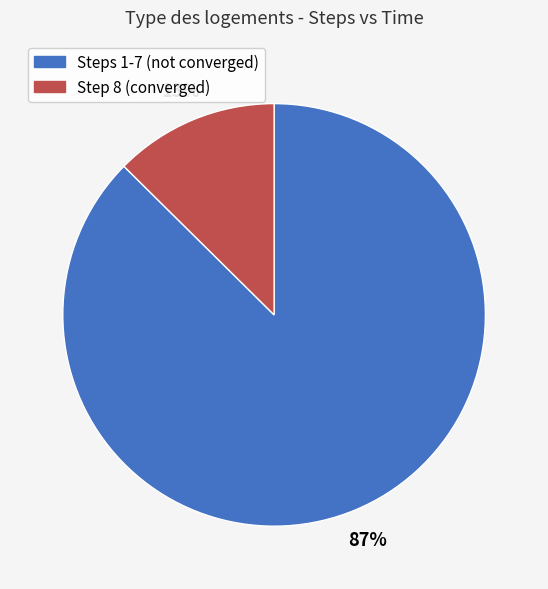

Is there any slice that represents more than half of the pie?

Yes